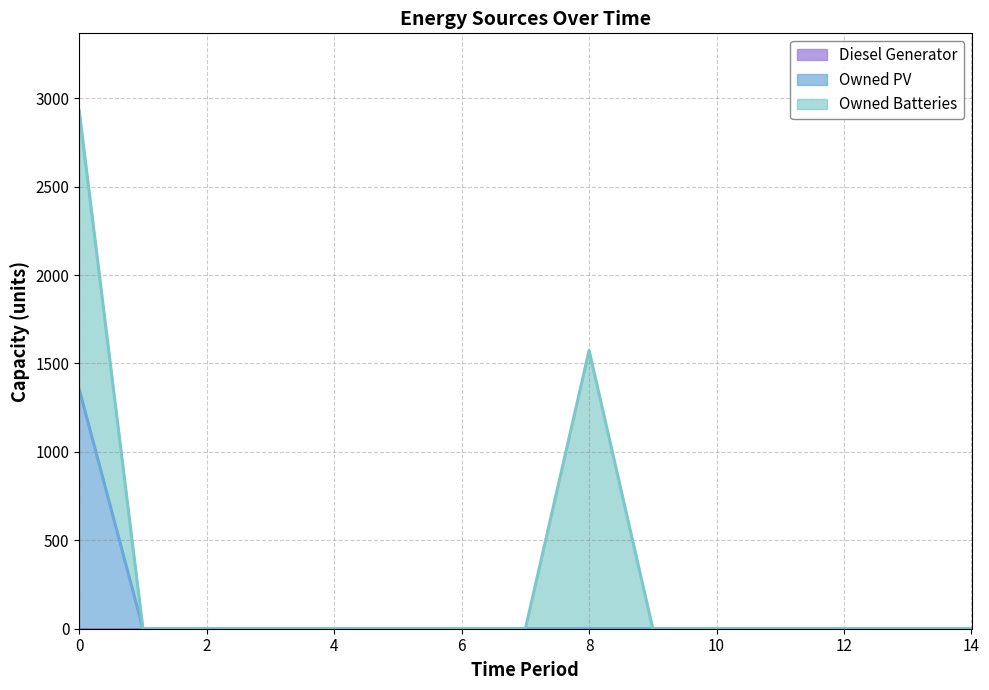

The value of Owned PV at 6 is 703. True or false?

False